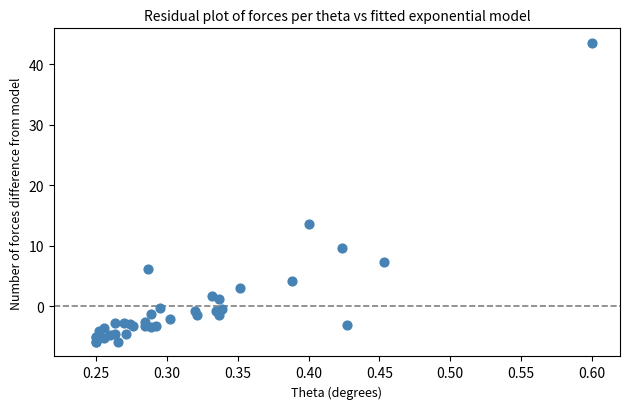

What Y value in the scatter plot is closest to 18?

13.7